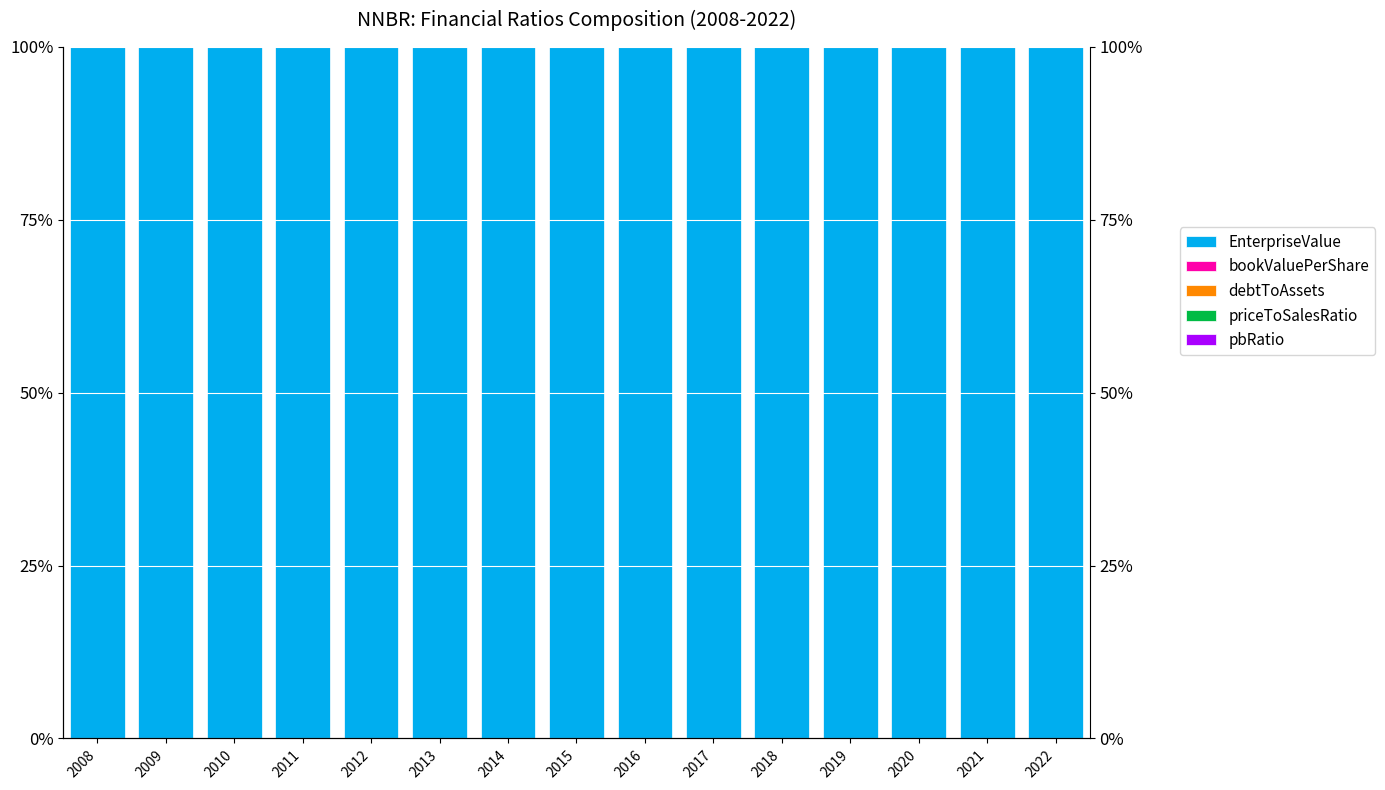

What is the highest value of the EnterpriseValue series?

100.0